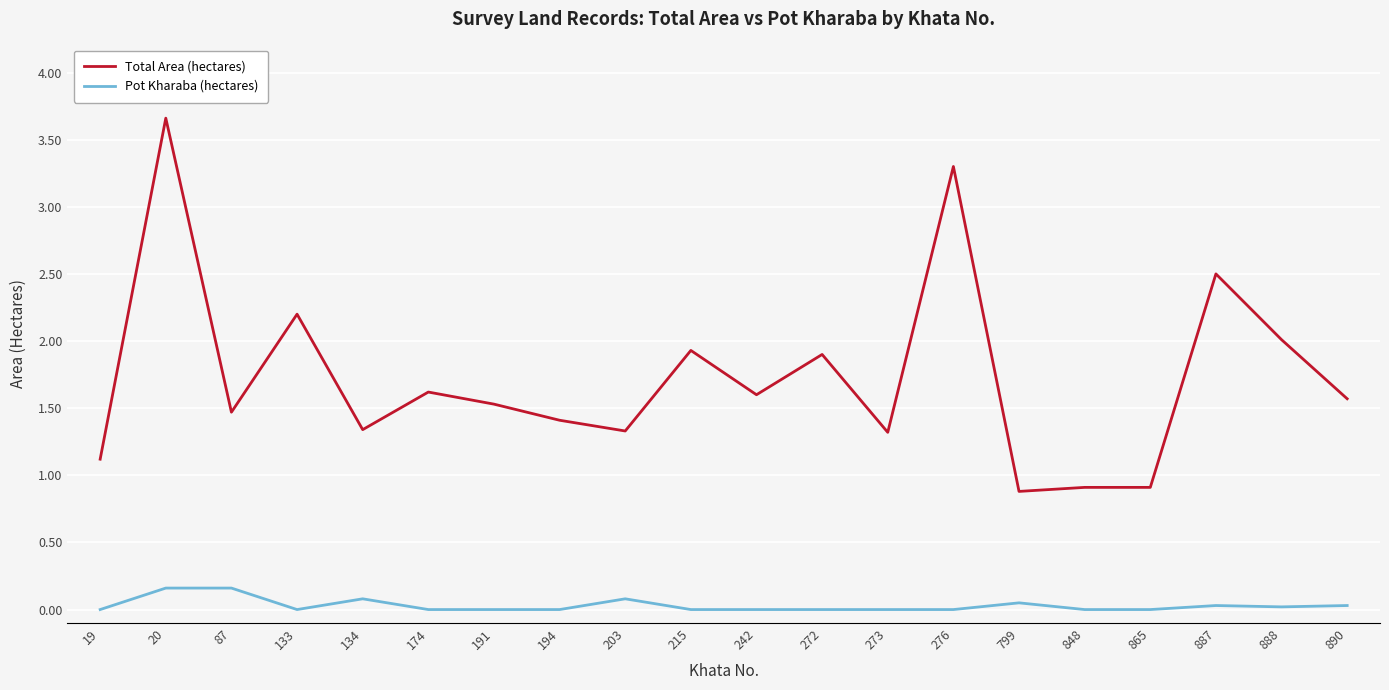

What is the total value across all series at 242?

1.6